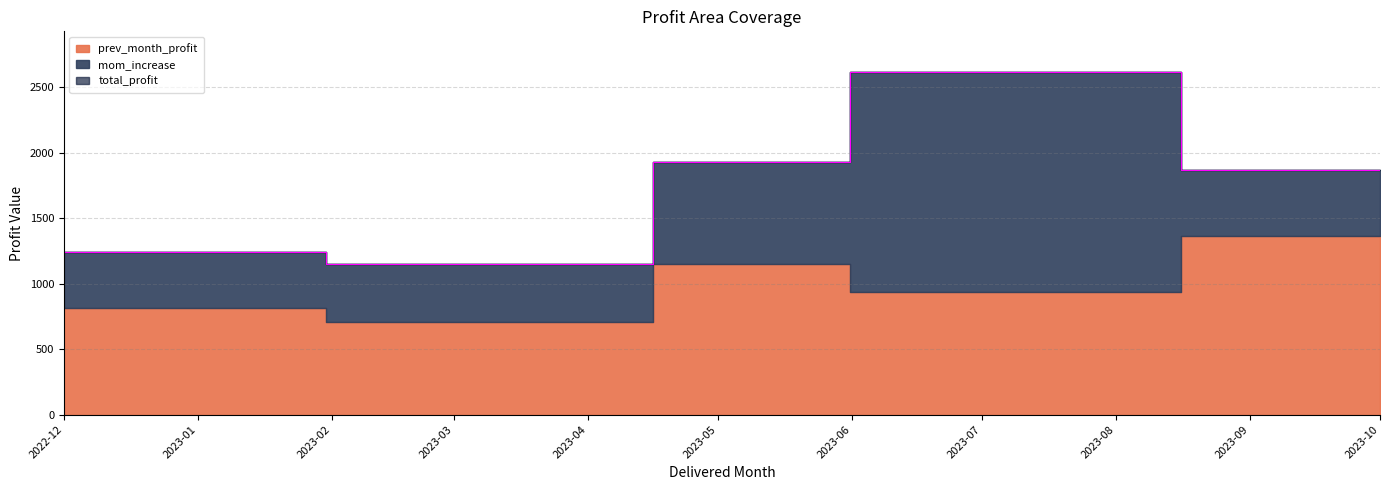

True or false: prev_month_profit has more than 1 points higher than both neighbors.

False